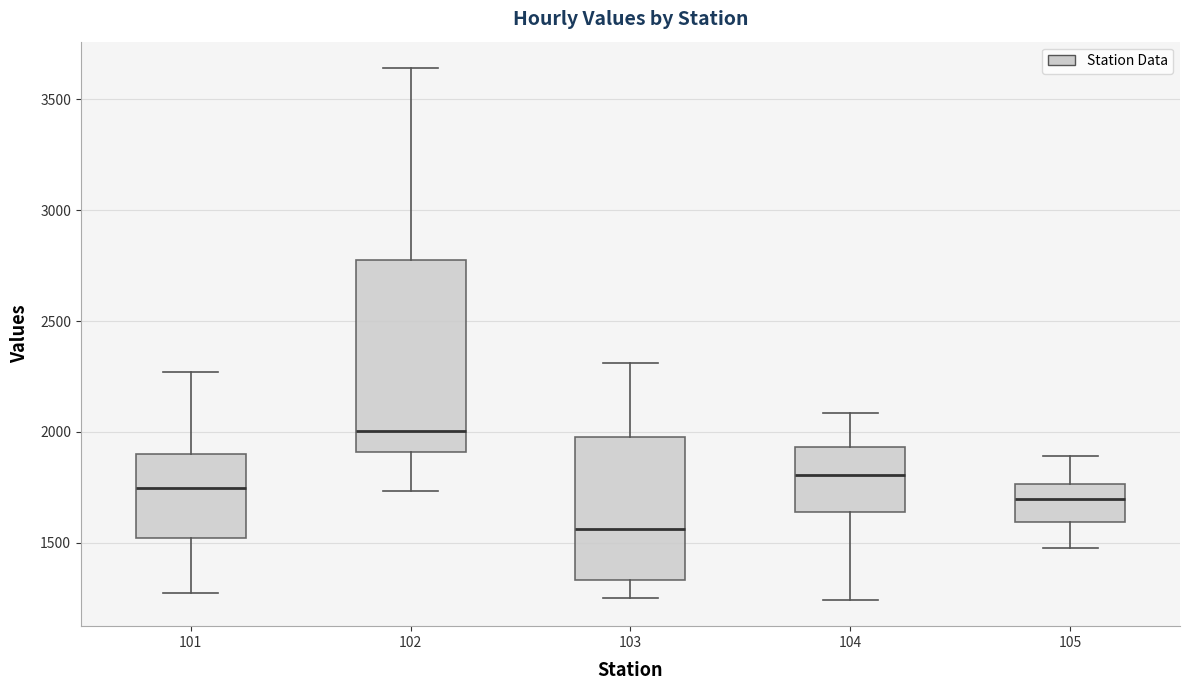

Where does the lower whisker of the box at x = 102 end on the y-axis? The values are not printed on the chart, so give them approximately, as read against the axis.

1750